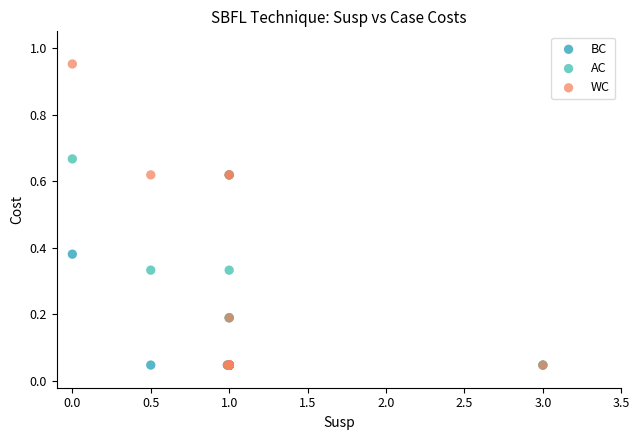

What are all the series names shown in the legend?

BC, AC, WC